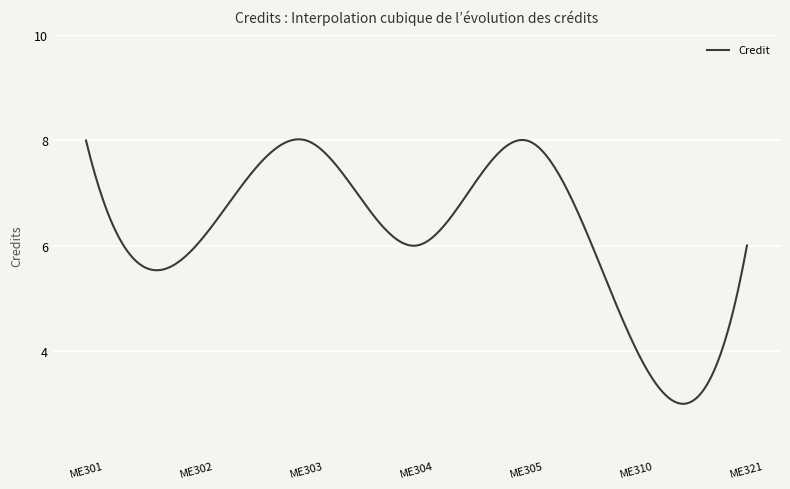

What is the difference between the maximum and second lowest values?

5.0